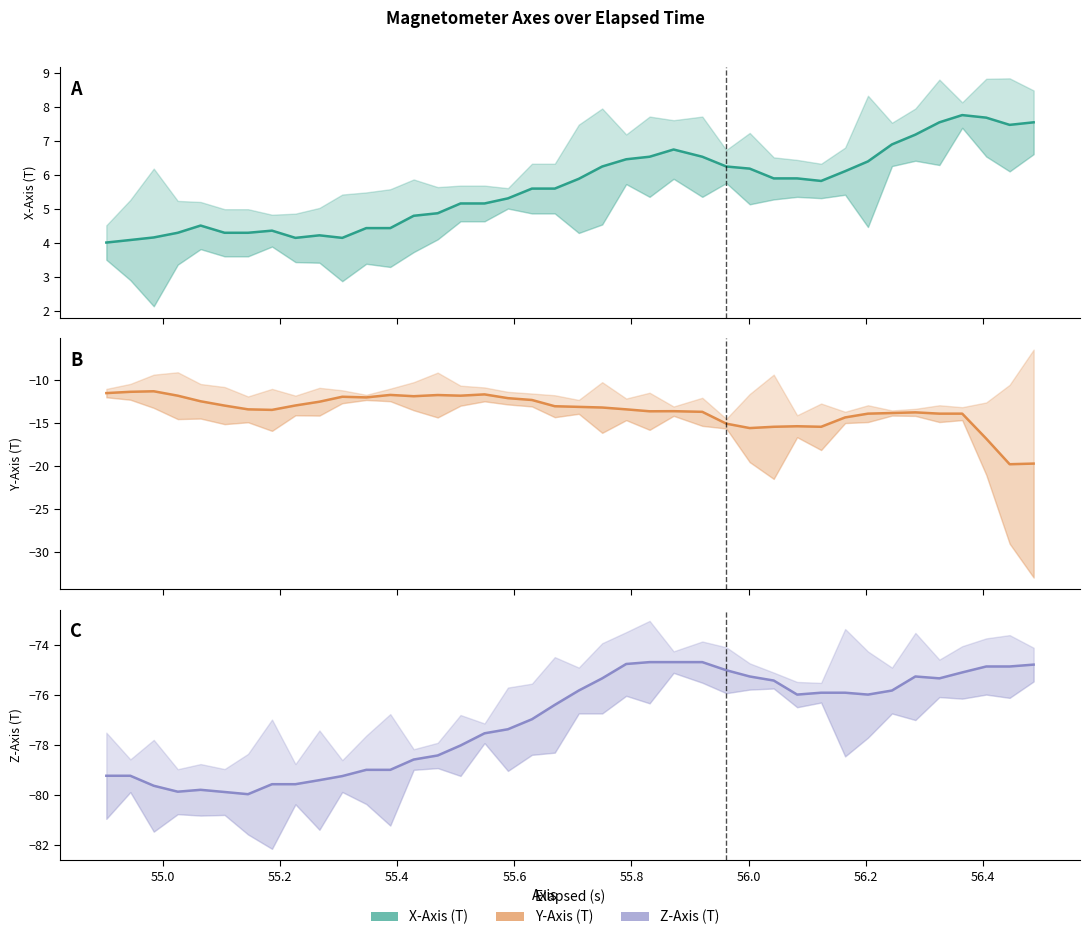

Which series has the largest total across all categories?

X-Axis (T)